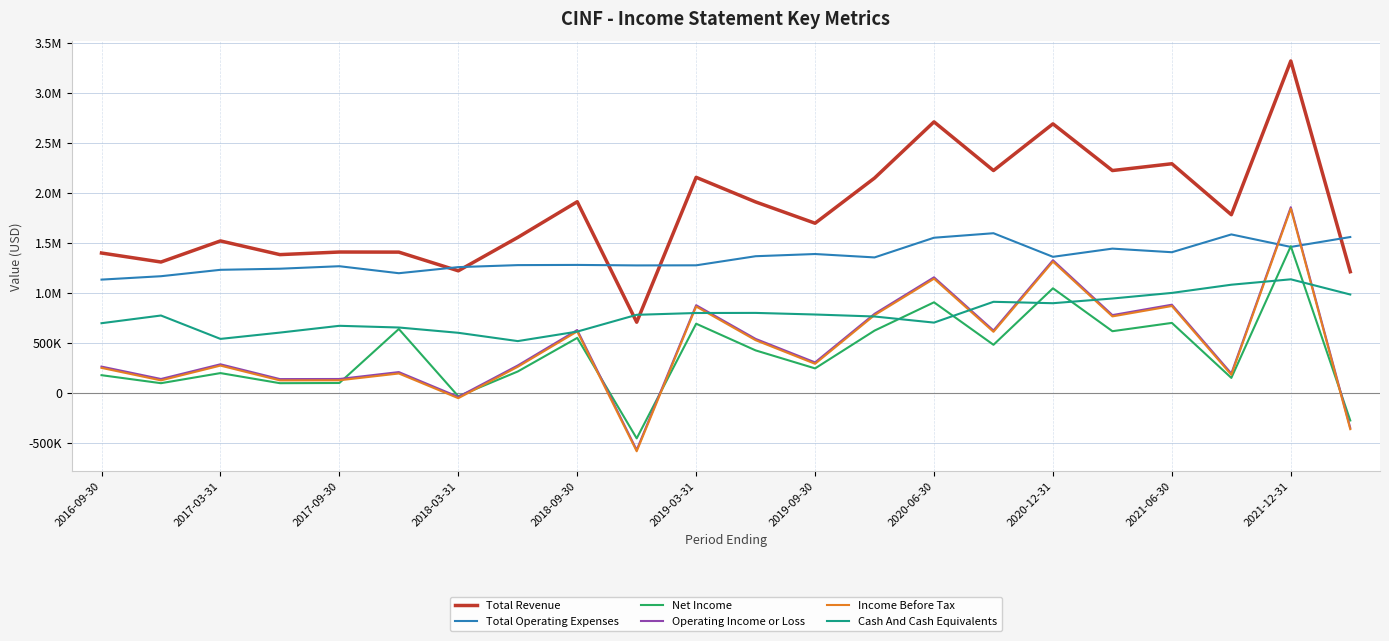

Does the chart display data point markers on the line(s)?

No